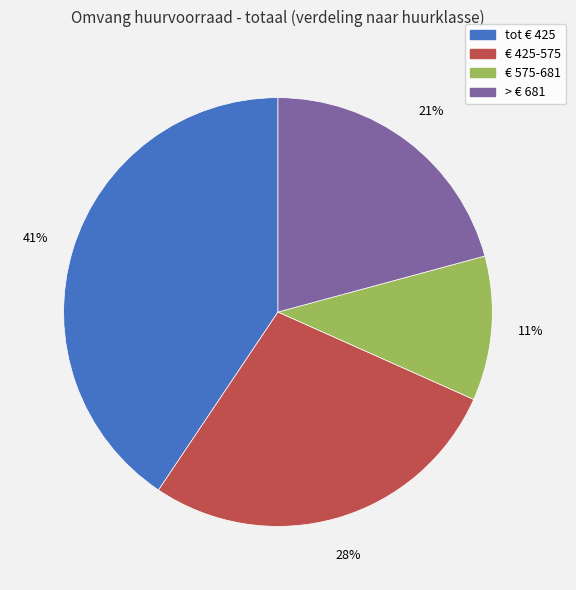

Does > € 681 account for over 50% of the chart?

No